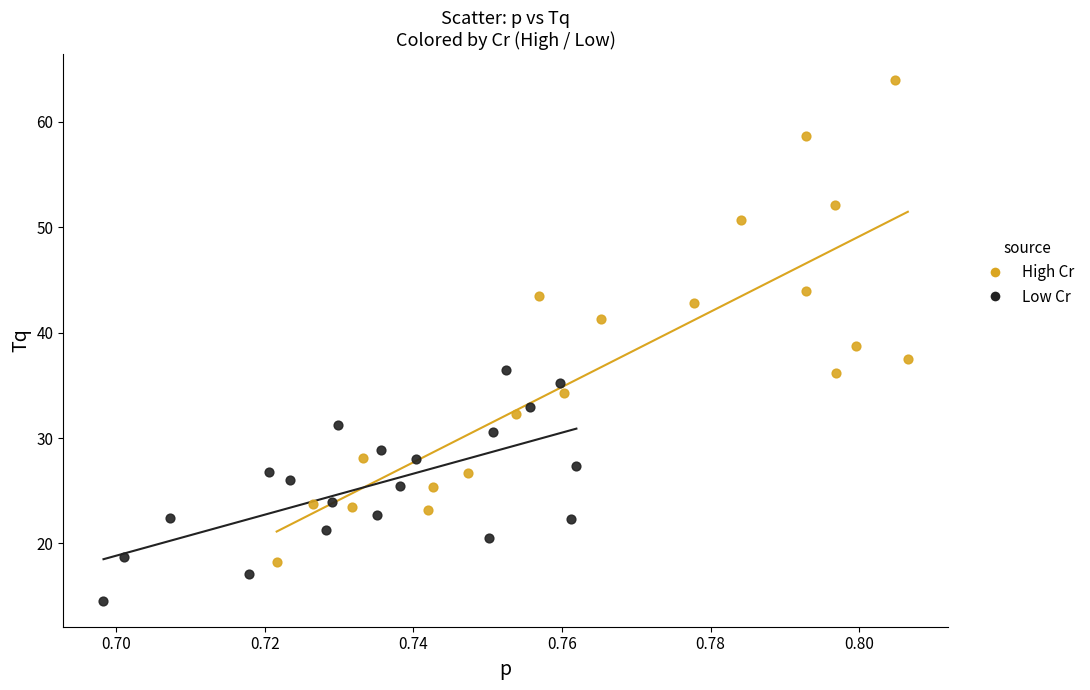

Which series has the widest spread of Y values?

High Cr